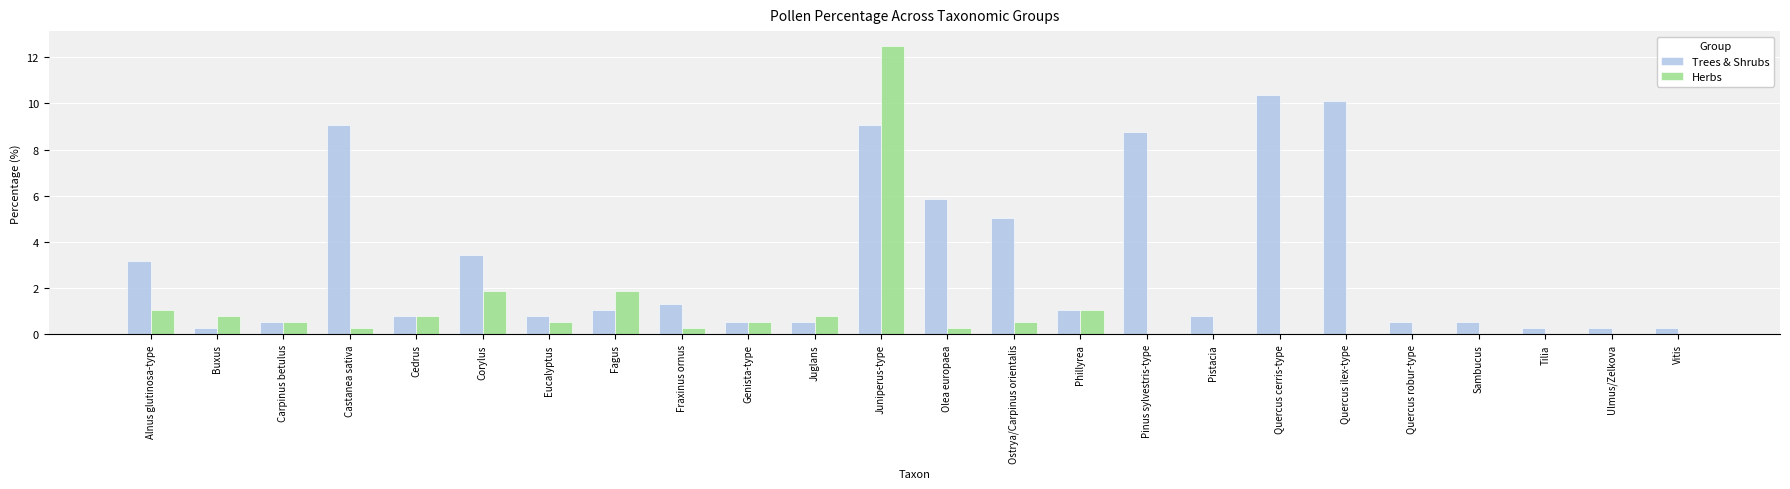

At which category is the sum across all series the highest?

Juniperus-type